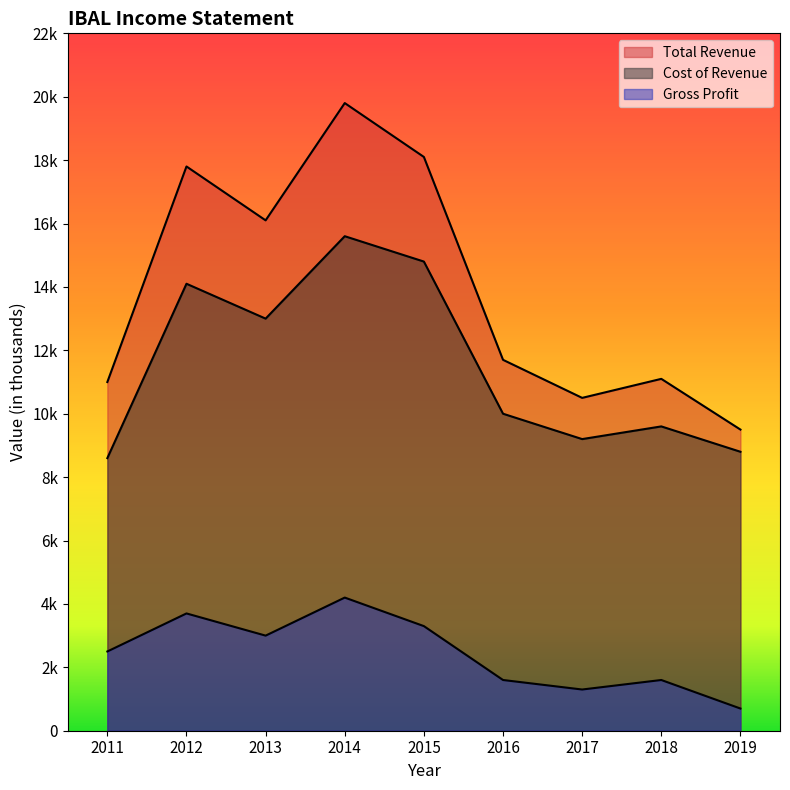

True or false: Gross Profit and Cost of Revenue cross at least once.

False